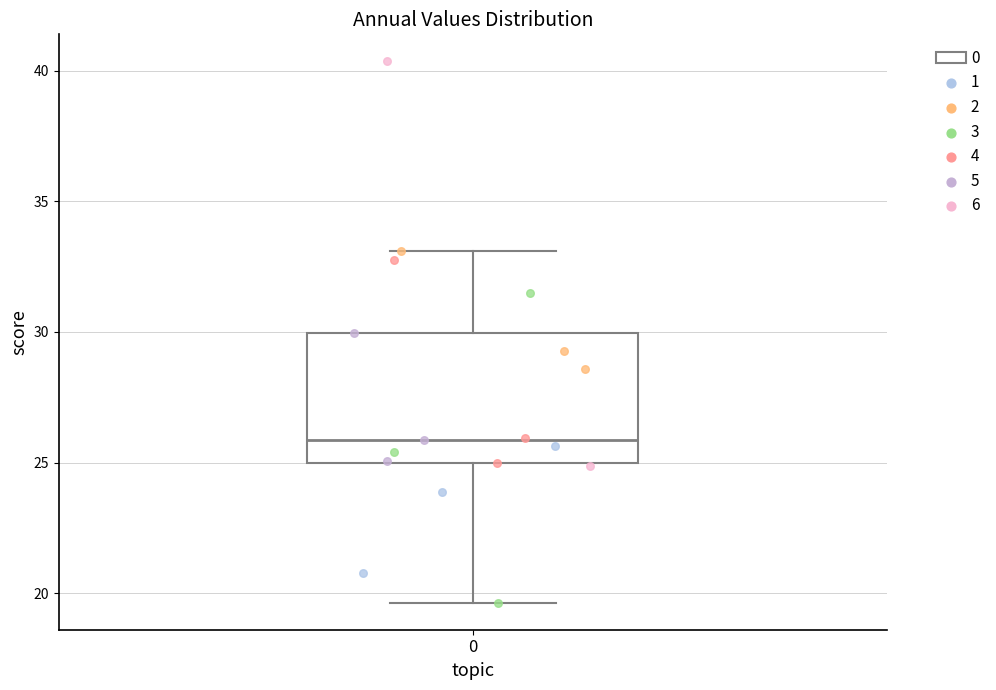

Where does the upper whisker of the box at x = 0 end on the y-axis? The values are not printed on the chart, so give them approximately, as read against the axis.

33.0